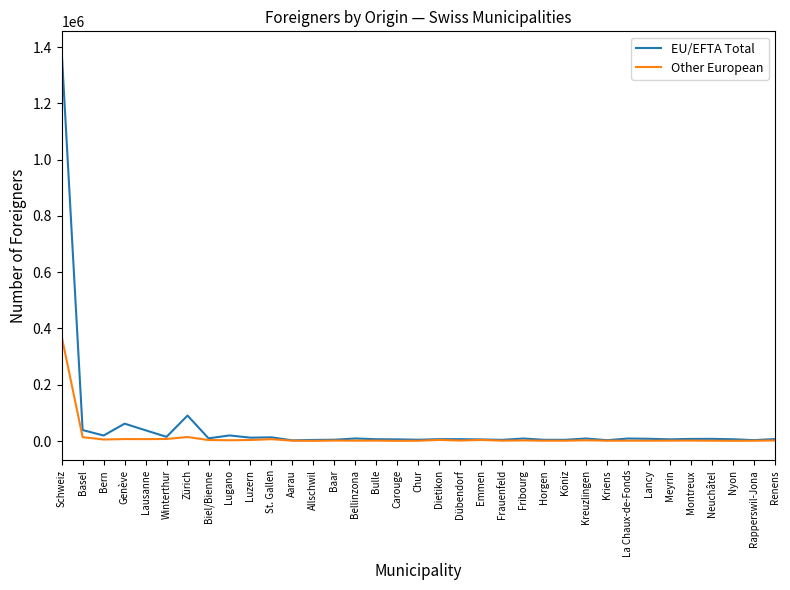

In Other European, how many points are higher than both neighbors (excluding endpoints)?

10